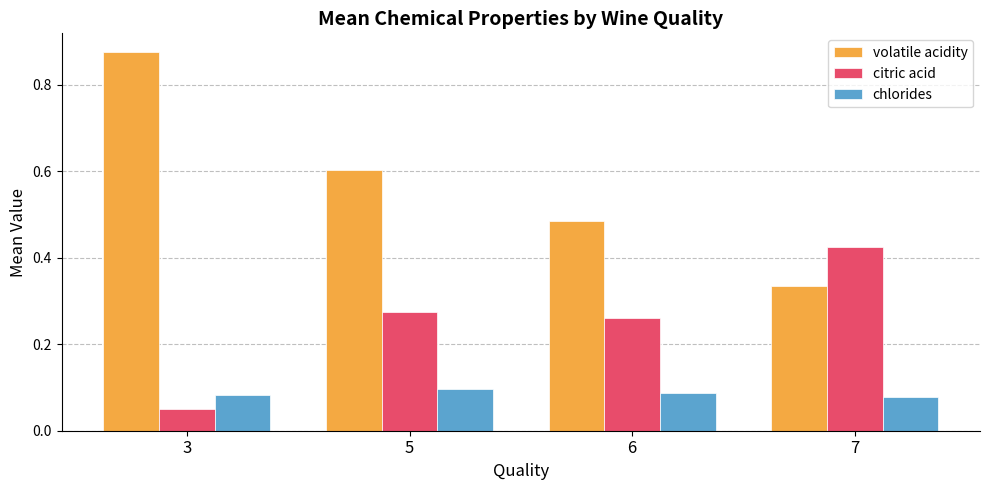

At how many categories does at least one series exceed 0?

4